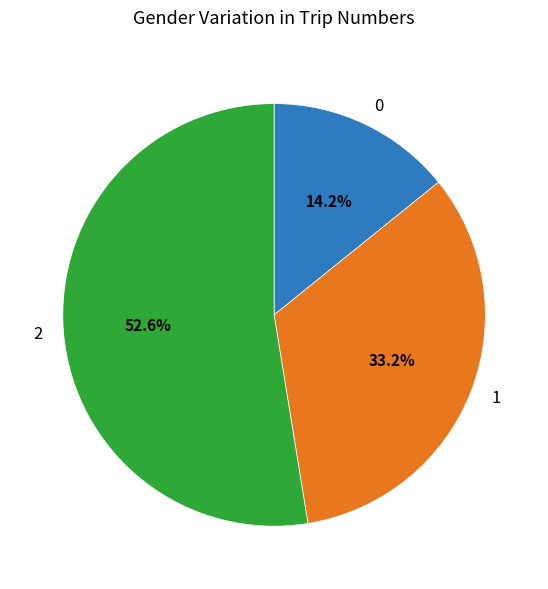

What is the ratio of the value at 0 to the value at 2?

0.3